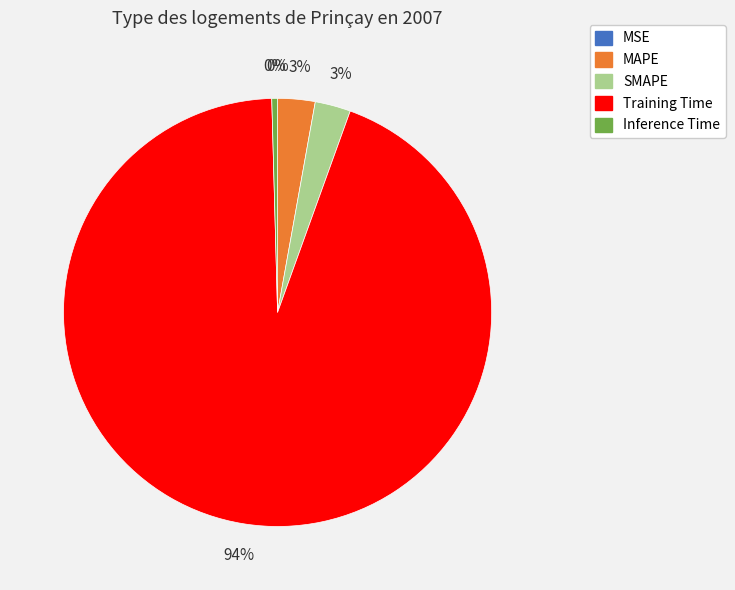

To the nearest percent, what is the average slice percentage?

20%